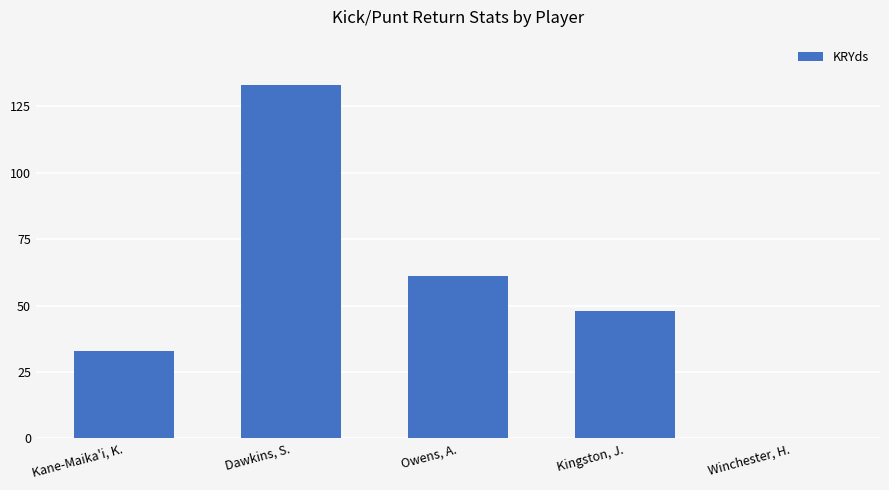

What is the sum of all values?

275